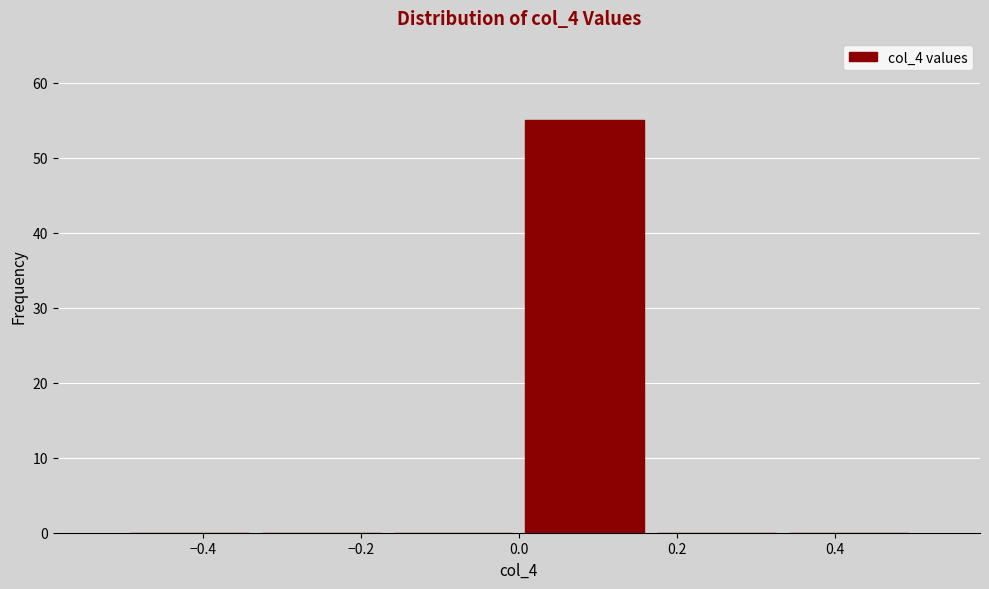

Reading left to right, list every bar in this chart as the range it spans on the x-axis followed by its height. Neither the bar edges nor the heights are printed on the chart, so give them approximately, as read against the axes.

-0.50 to -0.34: 0
-0.34 to -0.16: 0
-0.16 to 0.00: 0
0.00 to 0.16: 55
0.16 to 0.34: 0
0.34 to 0.50: 0